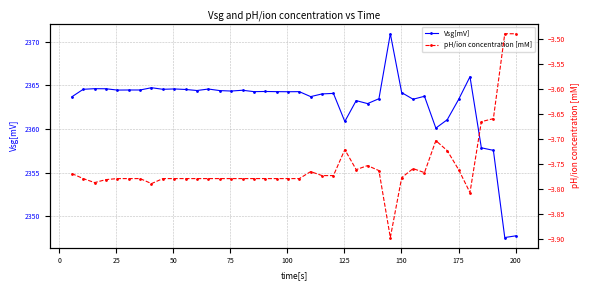

What is the value of the Vsg[mV] point at the 6th from the left?

2364.5